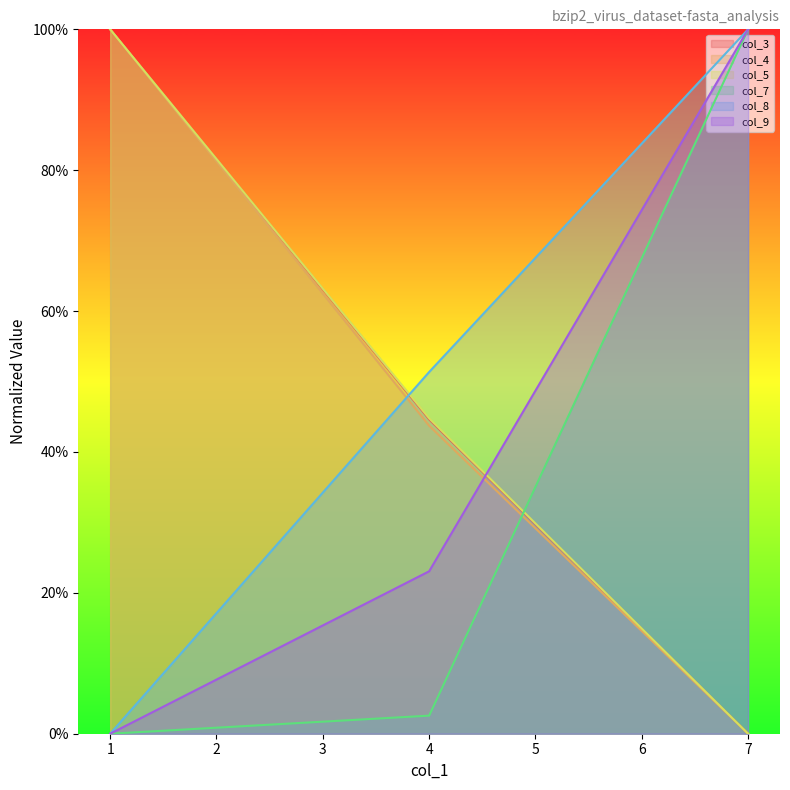

Which series has the largest range (max minus min)?

col_3